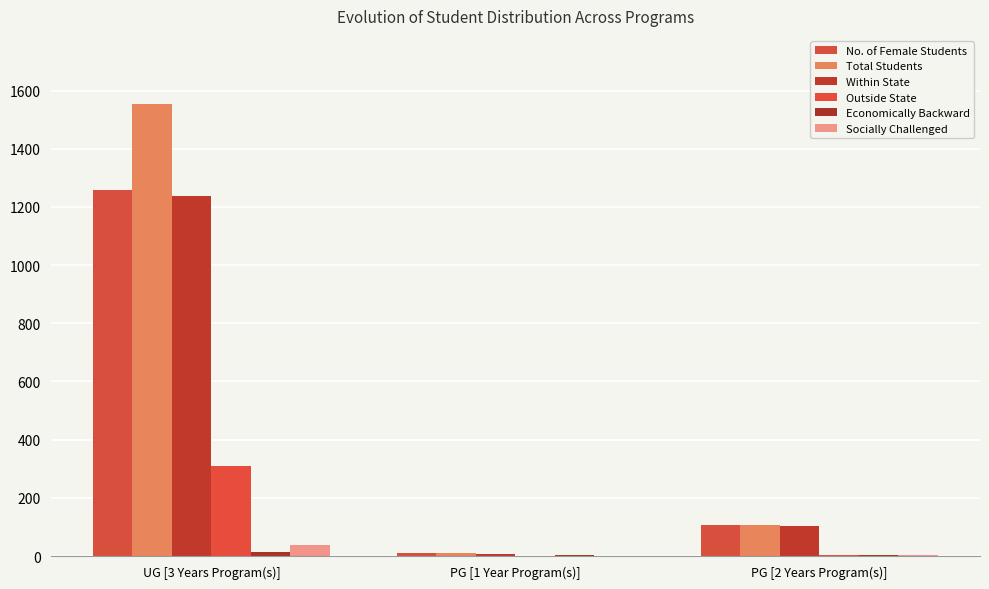

At which label does Socially Challenged reach its peak?

UG [3 Years Program(s)]